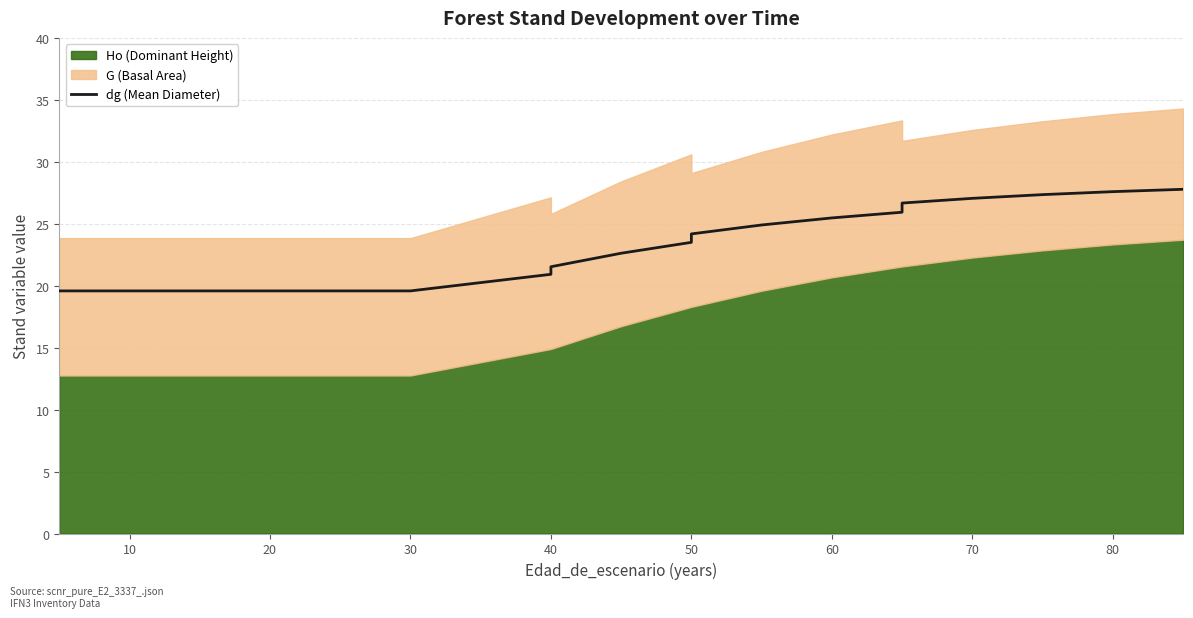

Reading left to right, list all the values displayed in this chart.

19.6	19.6	19.6	19.6	19.6	19.6	19.6	19.6	20.9	21.5	22.6	23.5	24.2	24.9	25.5	25.9	26.7	27.1	27.4	27.6	27.8